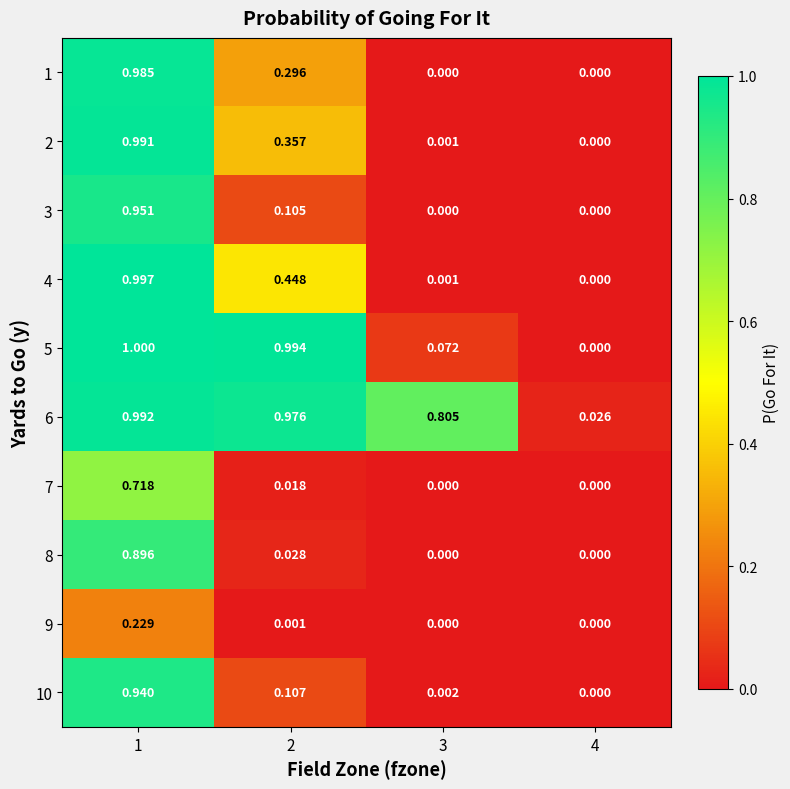

Which series has the largest range (max minus min)?

5